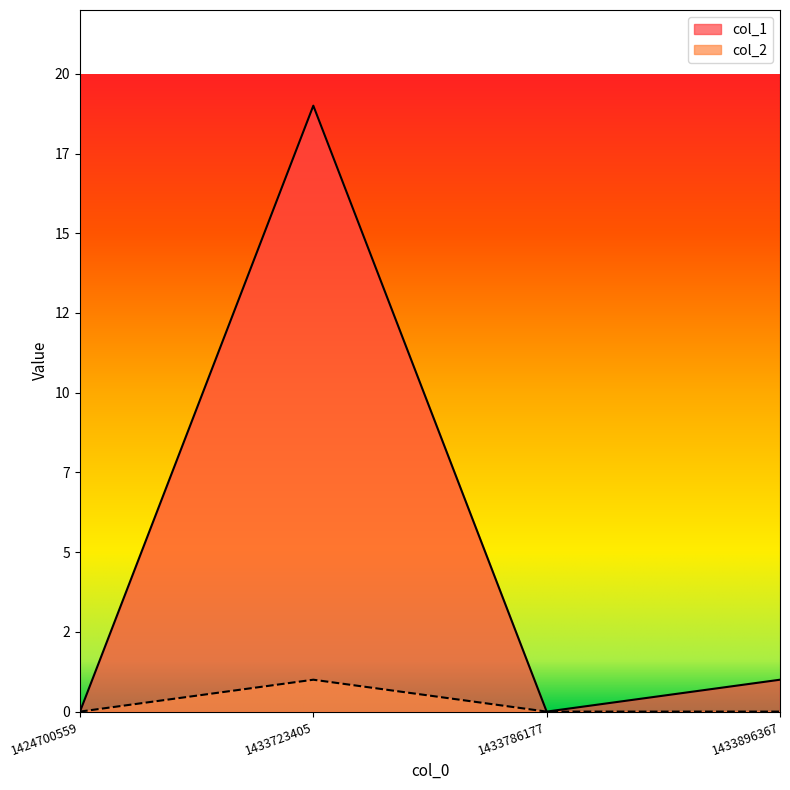

True or false: col_2 and col_1 intersect in this chart.

False